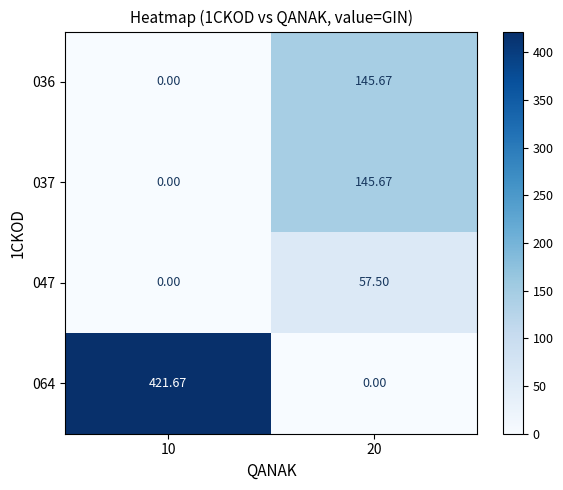

How many values in 036 are above zero?

1